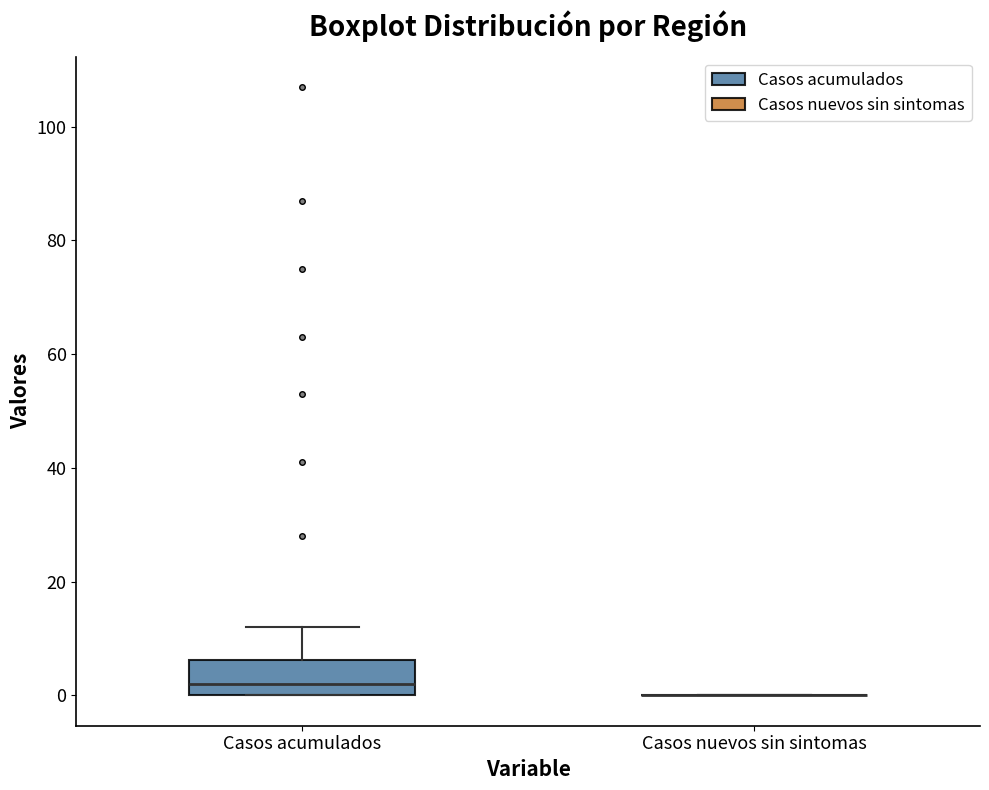

Which box is the tallest, from its lower edge to its upper edge?

Casos acumulados